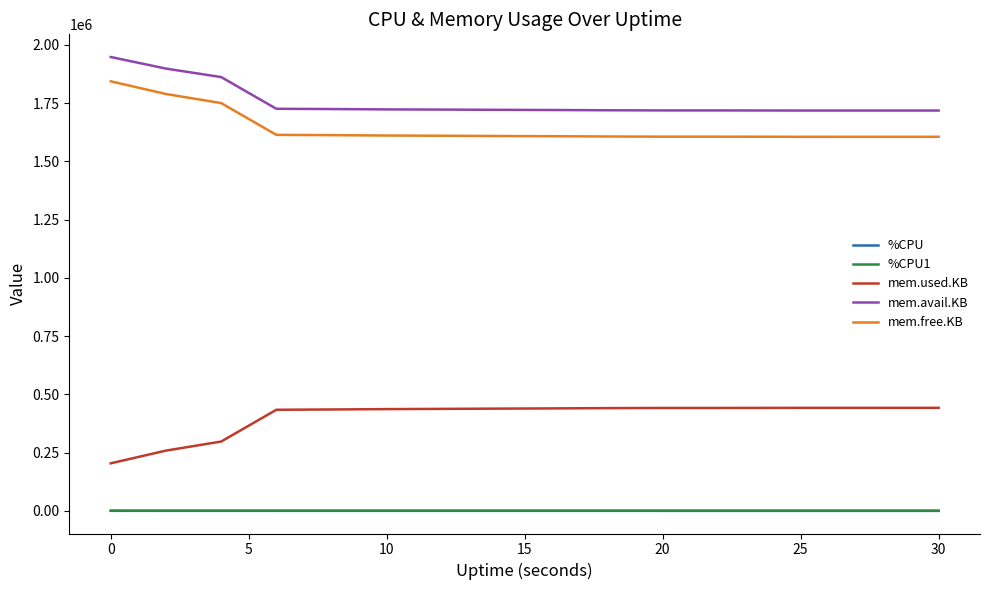

What is the maximum value shown in the chart?

1948320.0